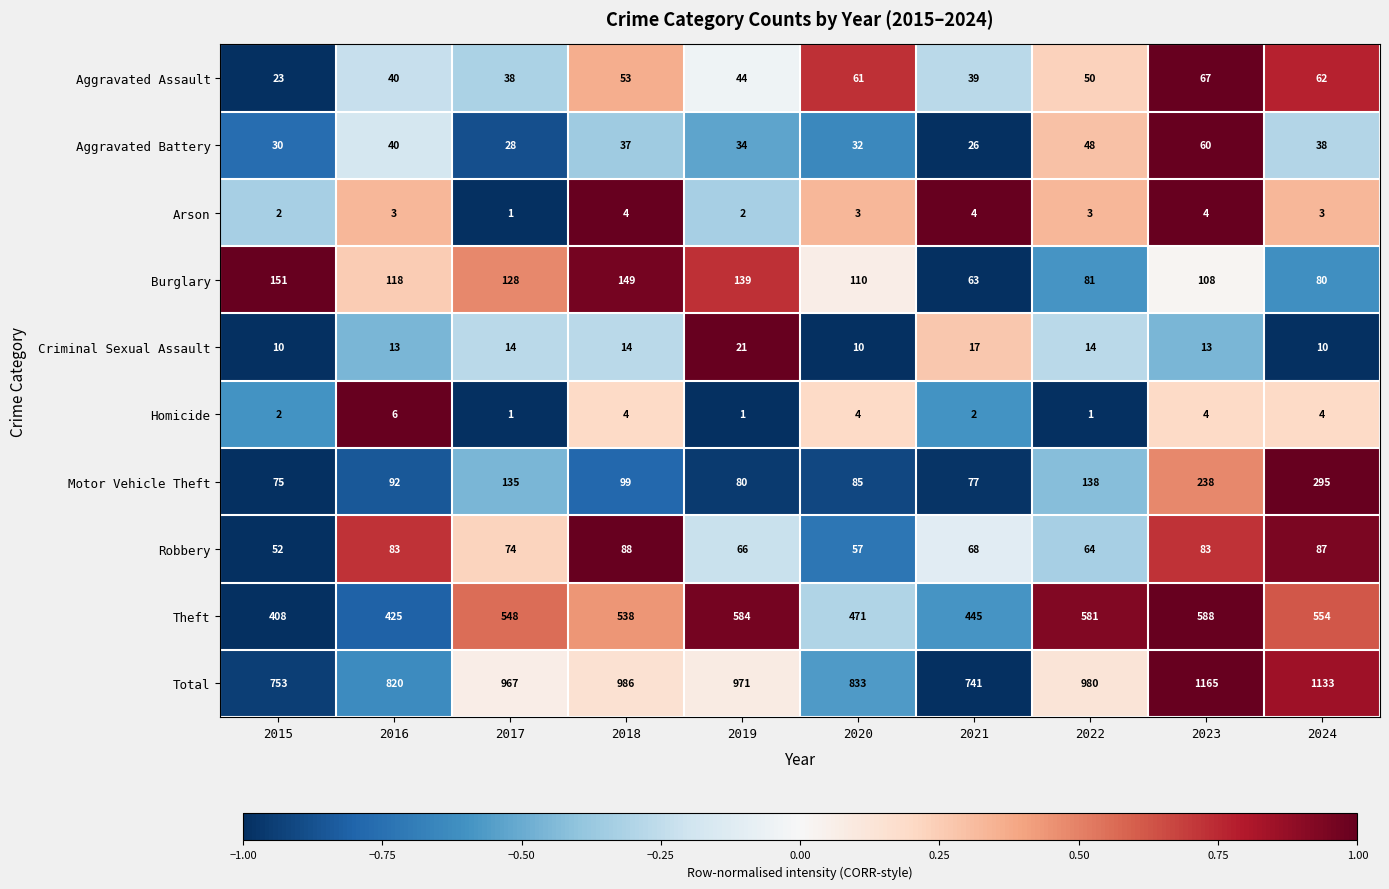

The value of Theft at 2015 is 408. True or false?

True